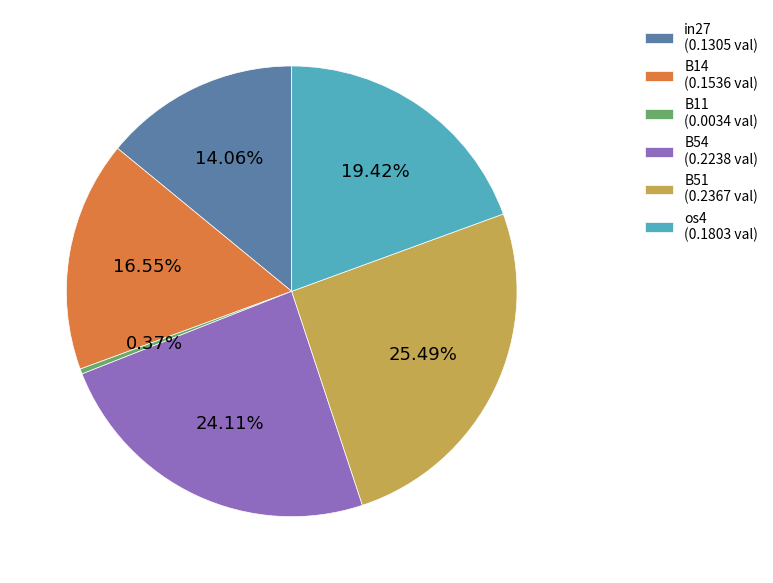

Rank the categories by value from highest to lowest.

B51 (0.2367 val), B54 (0.2238 val), os4 (0.1803 val), B14 (0.1536 val), in27 (0.1305 val), B11 (0.0034 val)